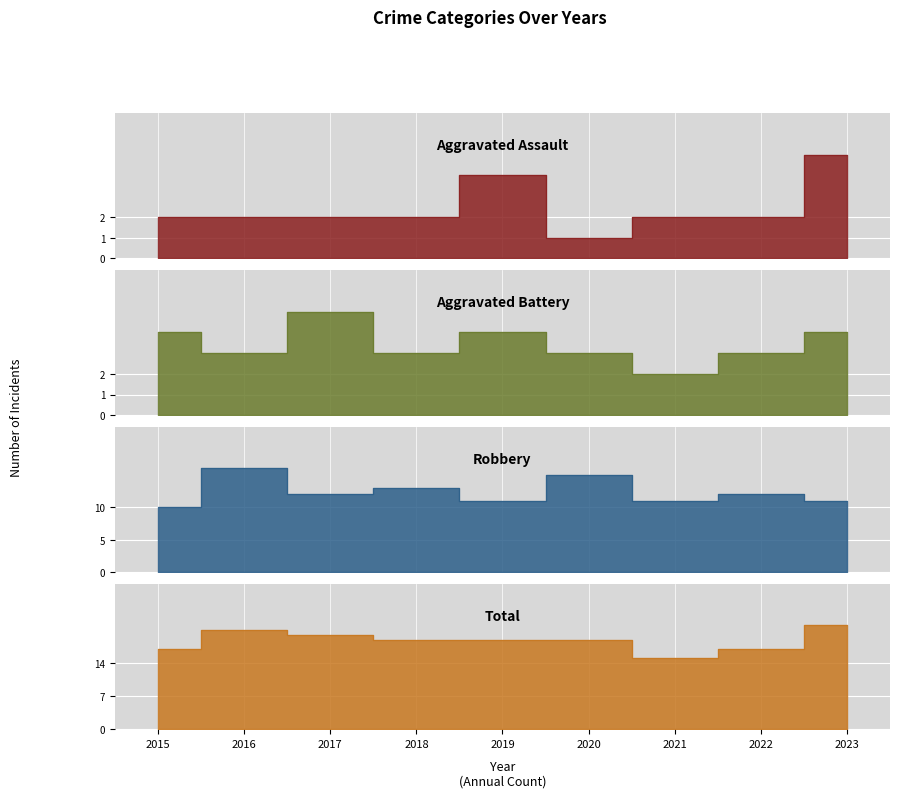

What is the difference between the Robbery values at 2019 and 2022?

1